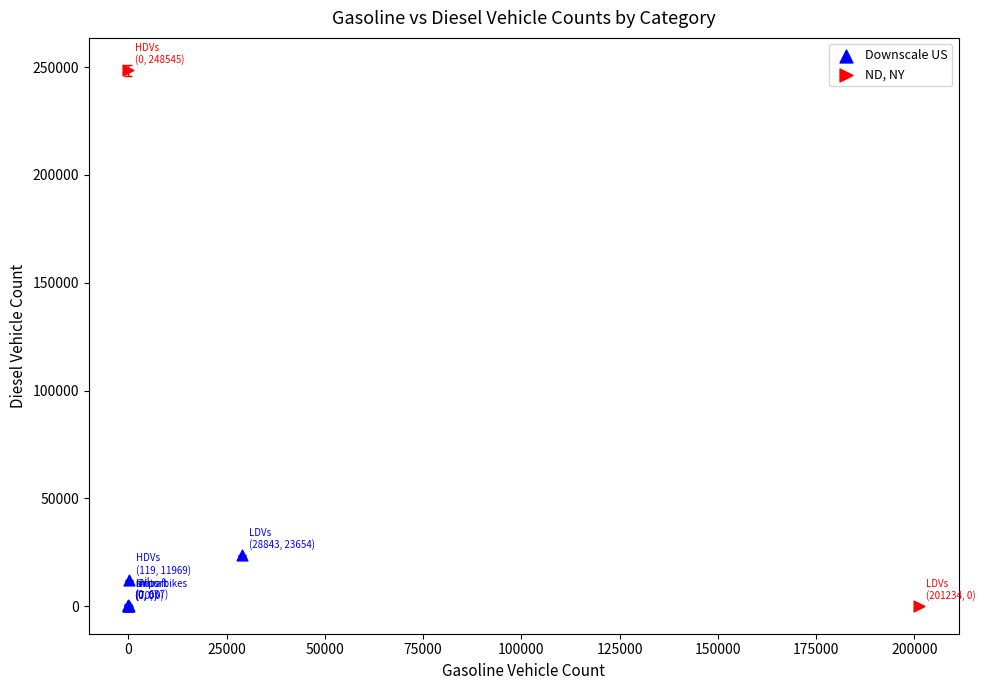

Which series contains the highest Y value?

ND, NY